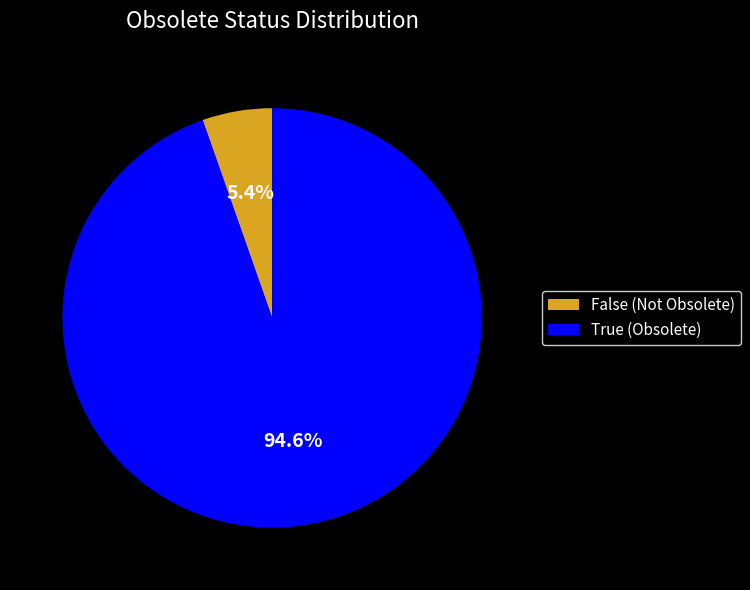

To the nearest percent, what percentage of the pie is False?

5%